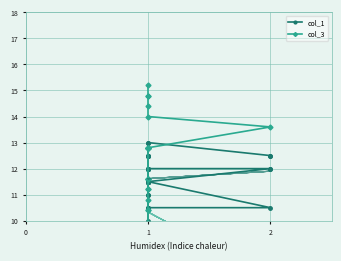

What is the difference between the maximum and second lowest values in the col_3 series?

11.2